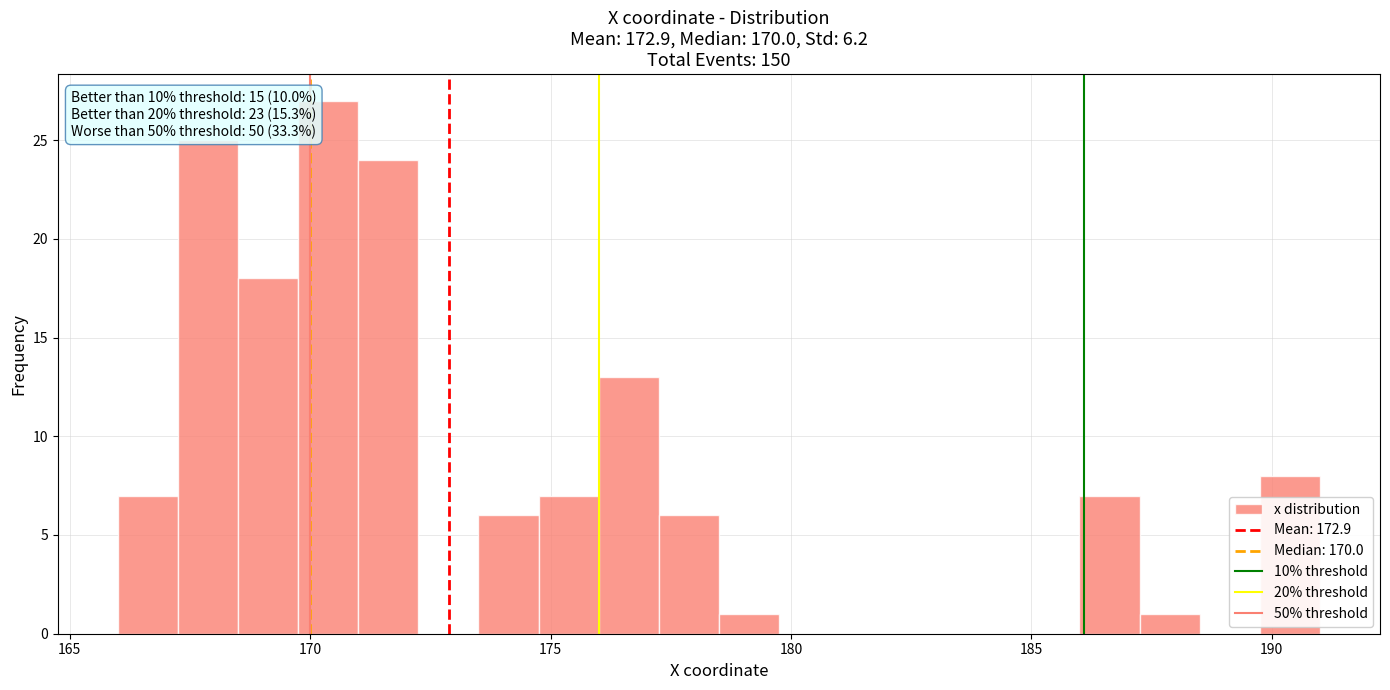

Read against the x-axis, roughly where is the centre of the tallest bar?

170.5